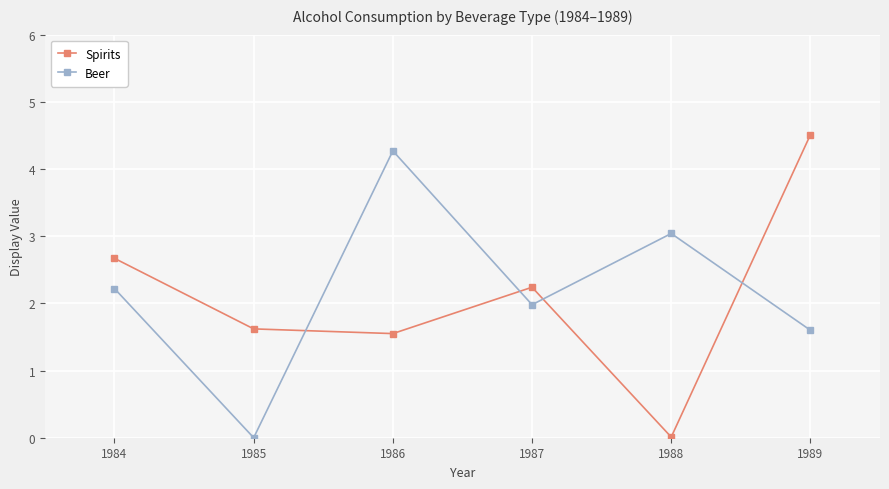

What is the difference between the maximum and minimum values in the Beer series?

4.3